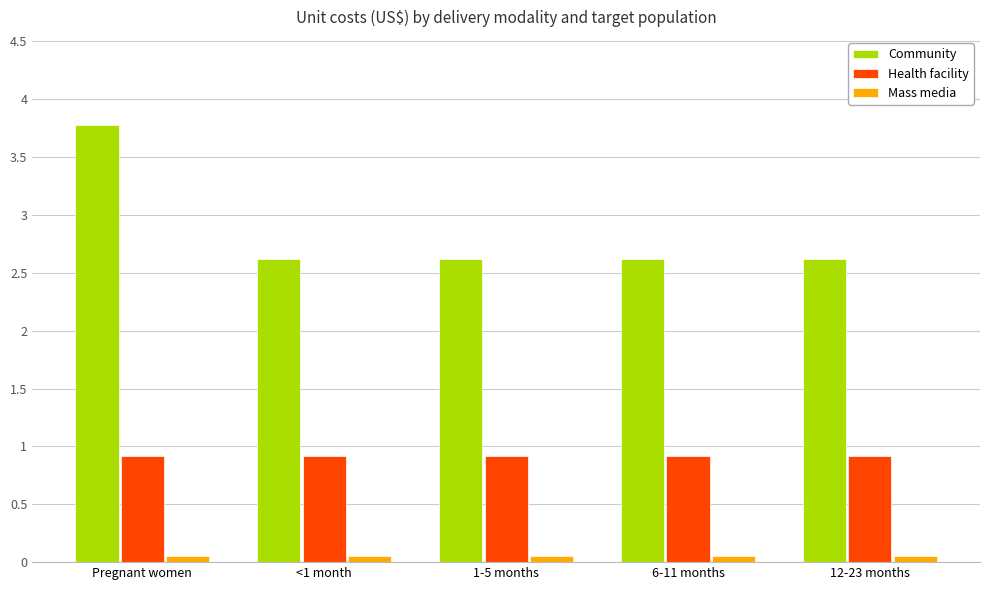

What is the approximate value of Community at <1 month?

2.6